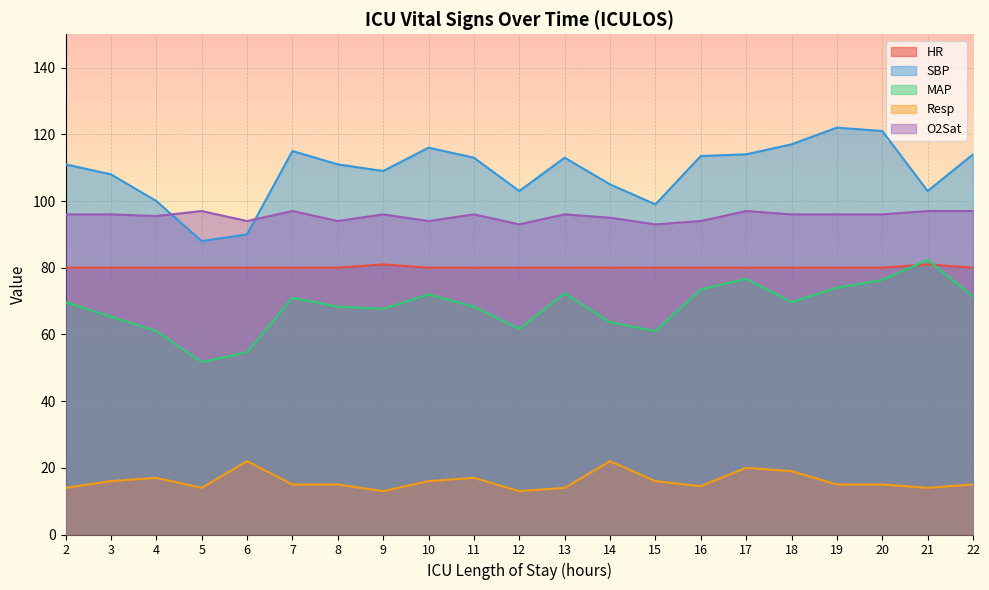

Count the number of data series in this chart.

5